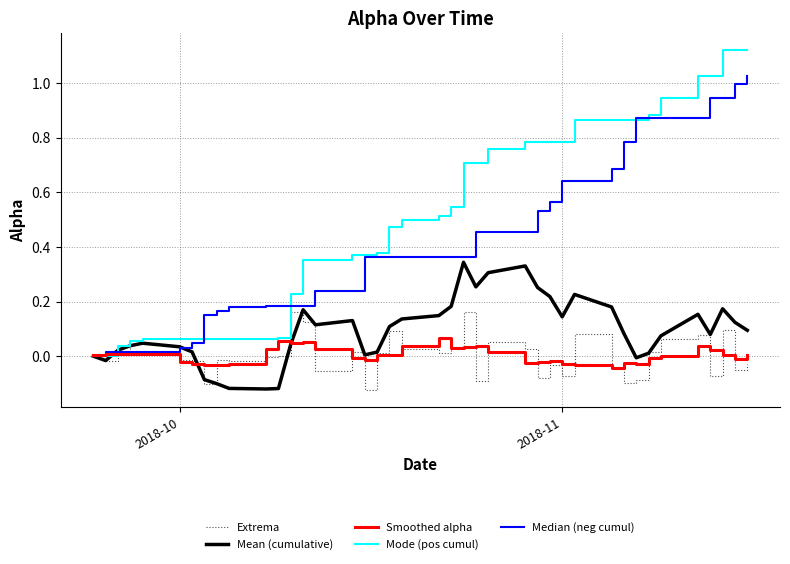

Which series has the largest range (max minus min)?

Mode (pos cumul)